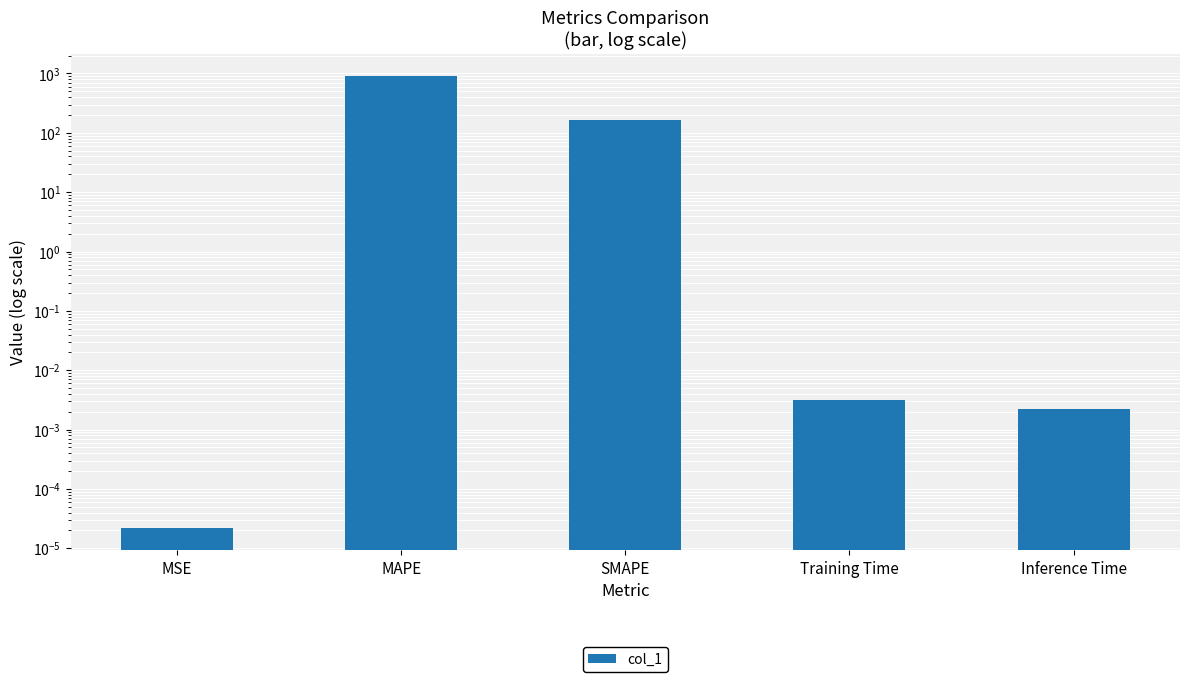

The chart shows a value of 0.0 at Inference Time. True or false?

True